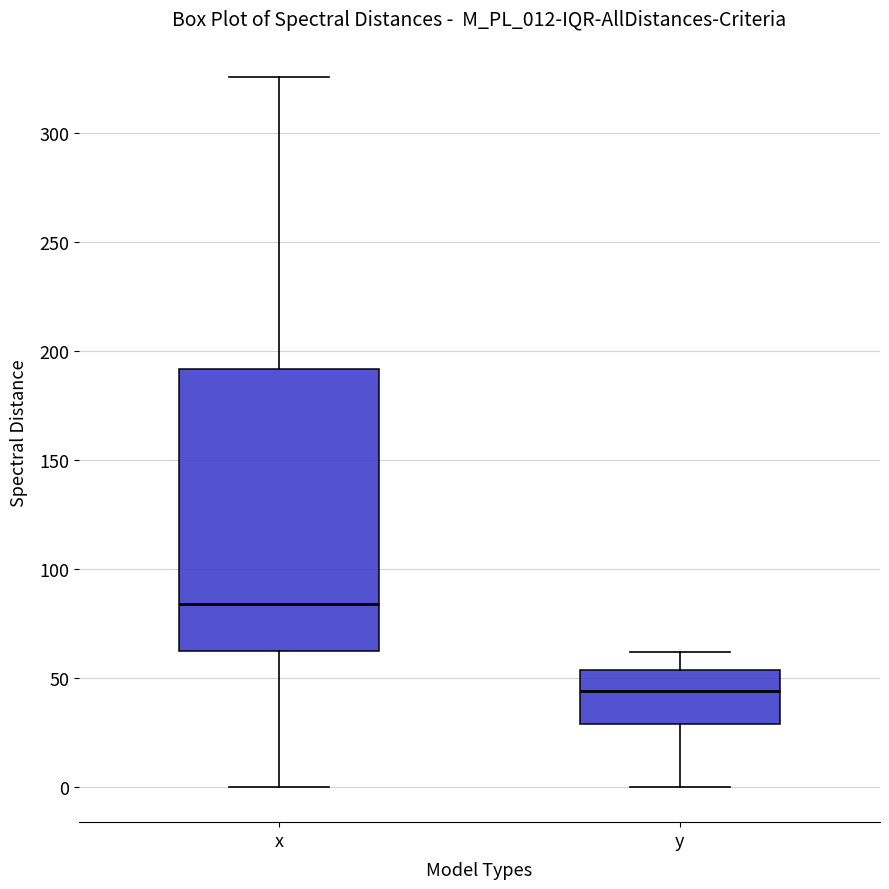

Reading left to right, read every box against the y-axis: the position of its median line, the range the box covers, and the ends of its whiskers. The values are not printed on the chart, so give them approximately, as read against the axis.

x: median 85, box 60 to 190, whiskers 0 to 325
y: median 45, box 30 to 55, whiskers 0 to 60